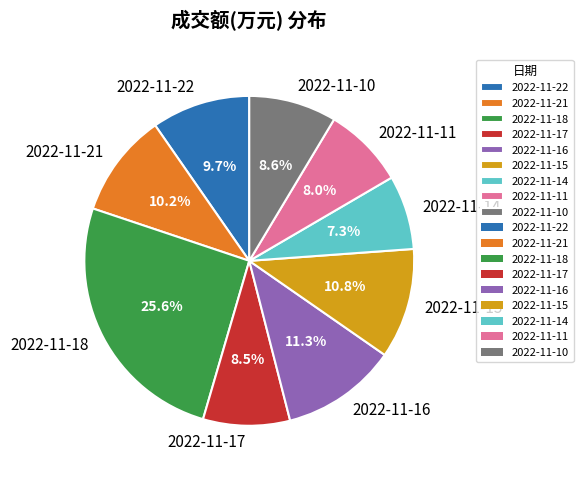

What is the ratio of the value at 2022-11-18 to the value at 2022-11-15?

2.4